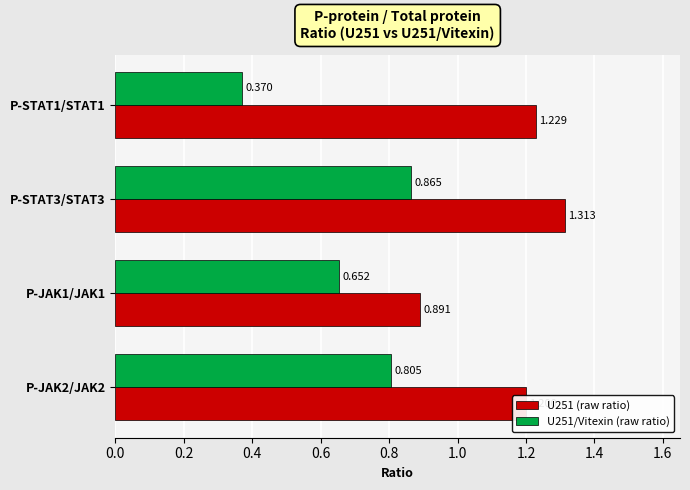

What is the minimum value shown in the chart?

0.4